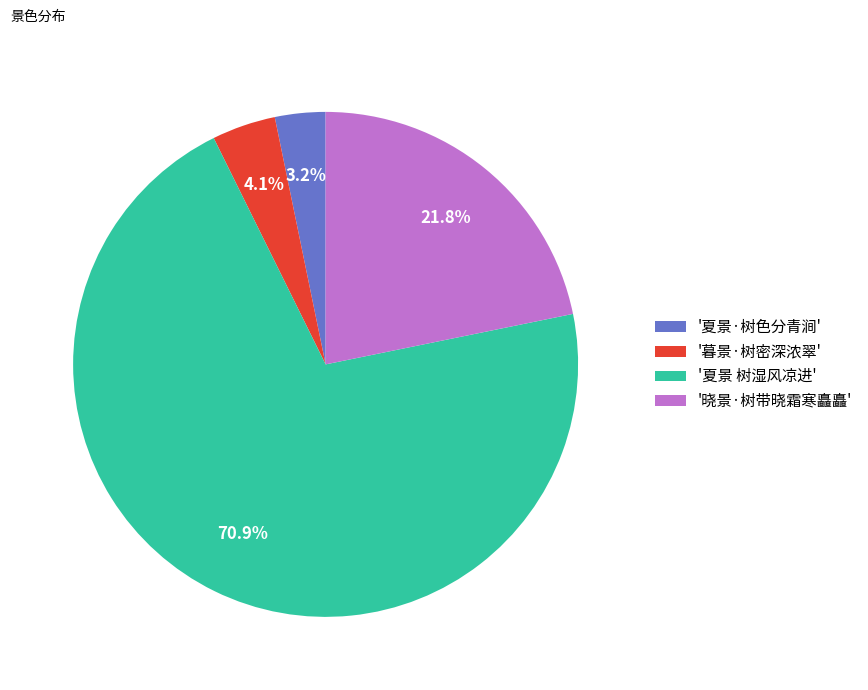

What is the largest slice in the pie chart?

'夏景 树湿风凉进'